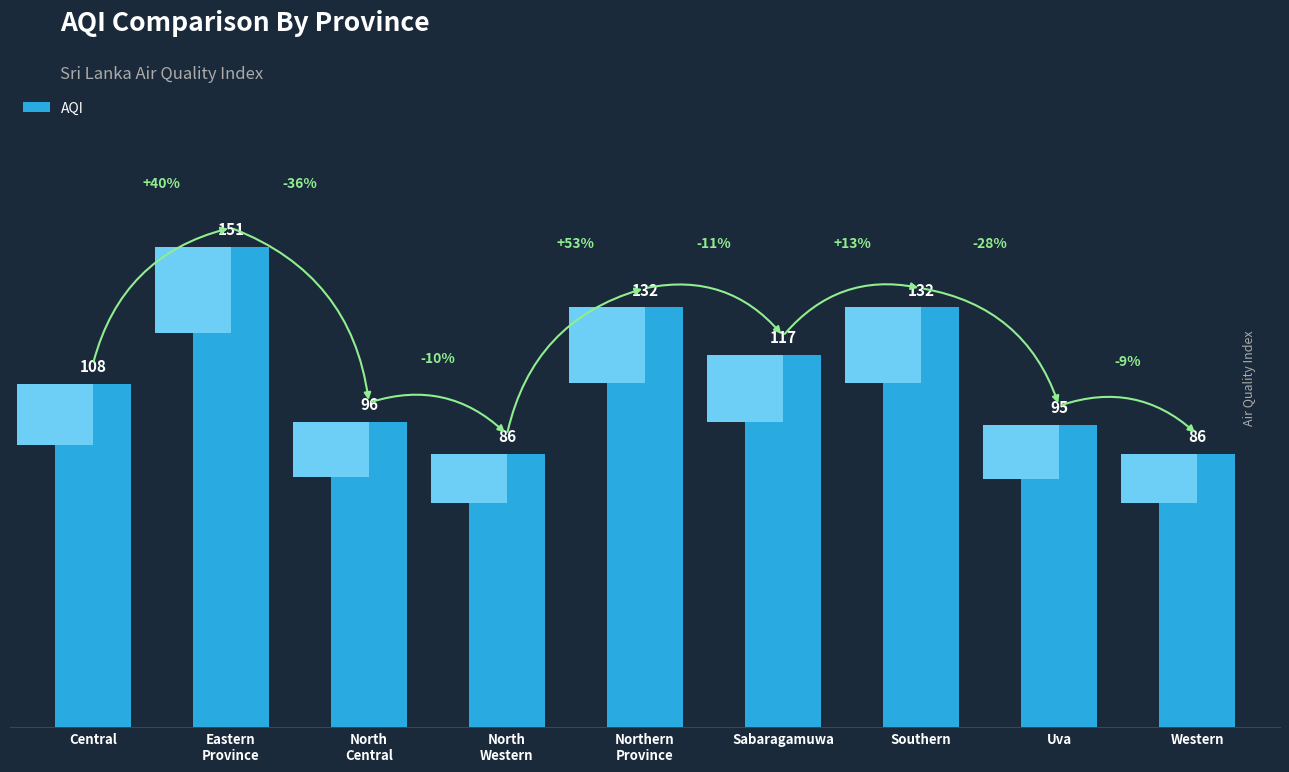

At which label is the value closest to 118?

Sabaragamuwa